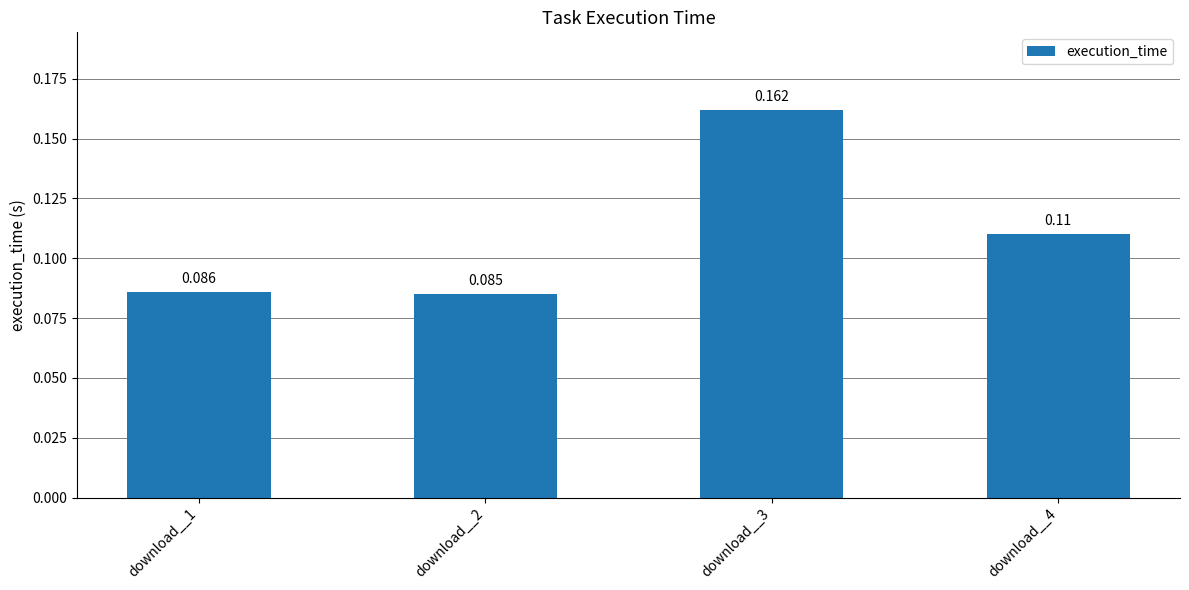

Are the bars horizontal?

No